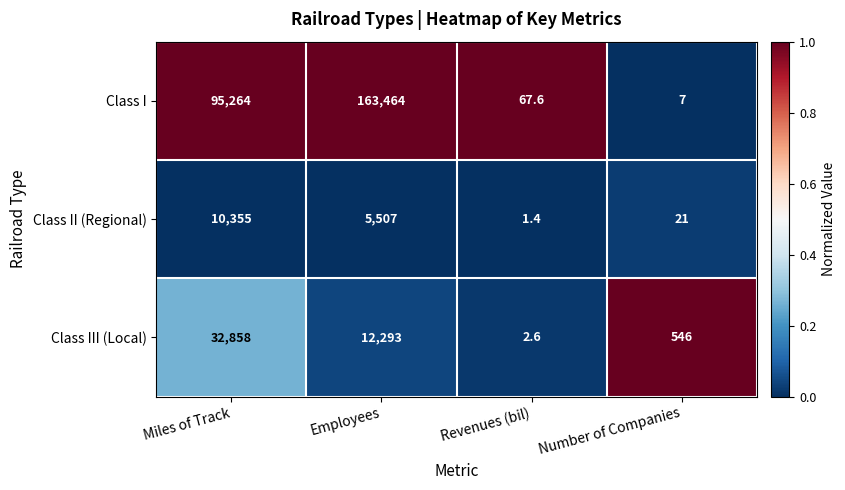

Rank the series by their maximum value, from lowest to highest.

Class II (Regional), Class III (Local), Class I